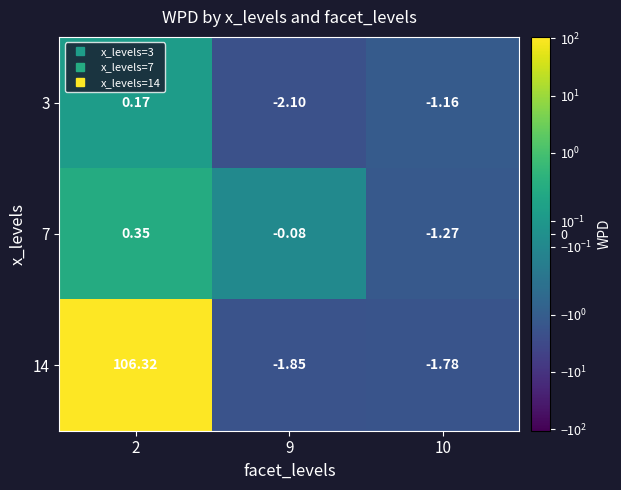

How many negative values does the 14 series have?

2